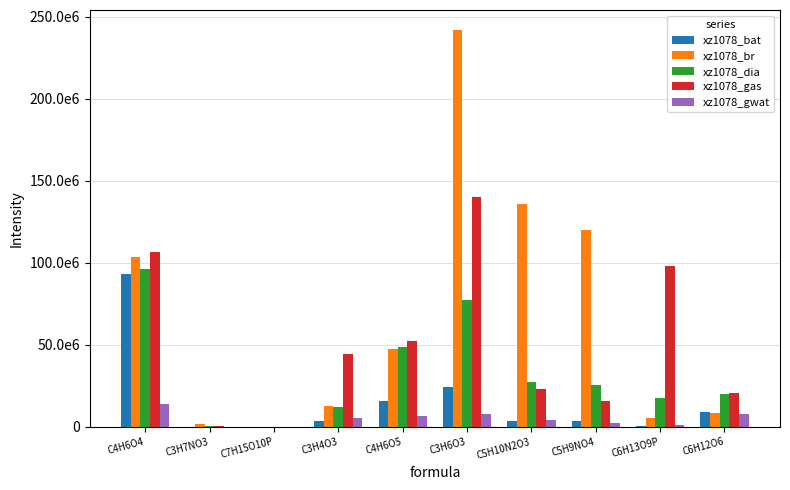

At which category is the sum across all series the highest?

C3H6O3